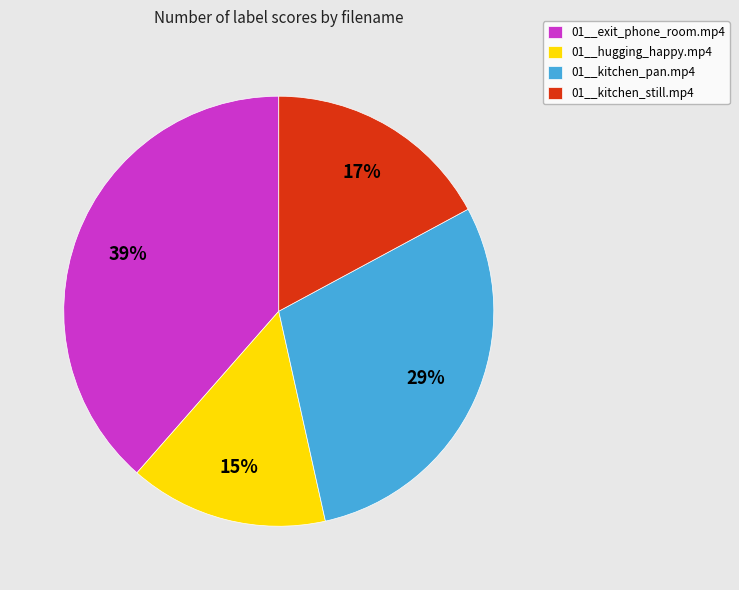

To the nearest percent, what is the difference between the largest and smallest slice percentages?

24%